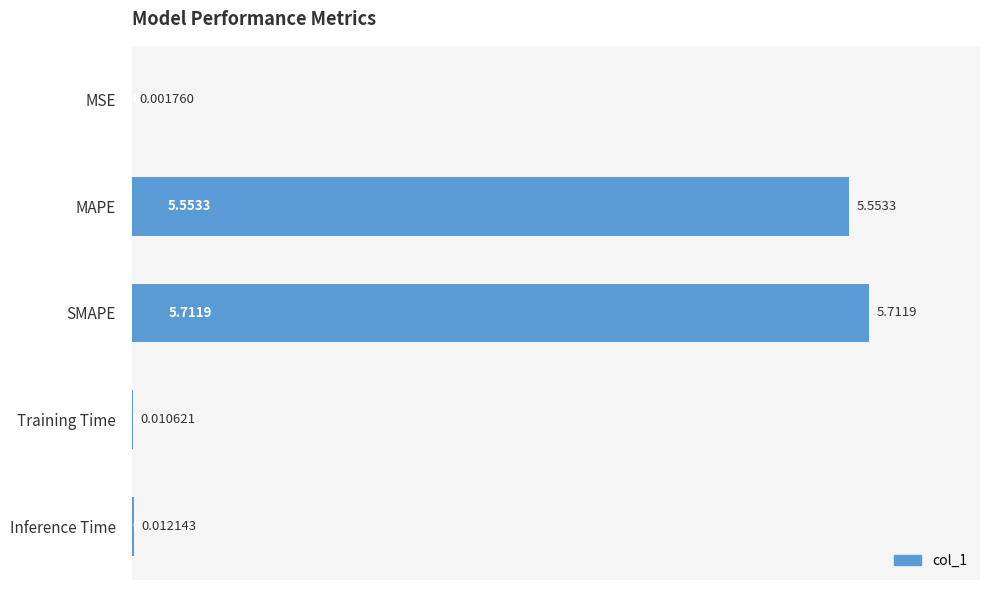

Are the bars grouped side by side (vs. stacked)?

No